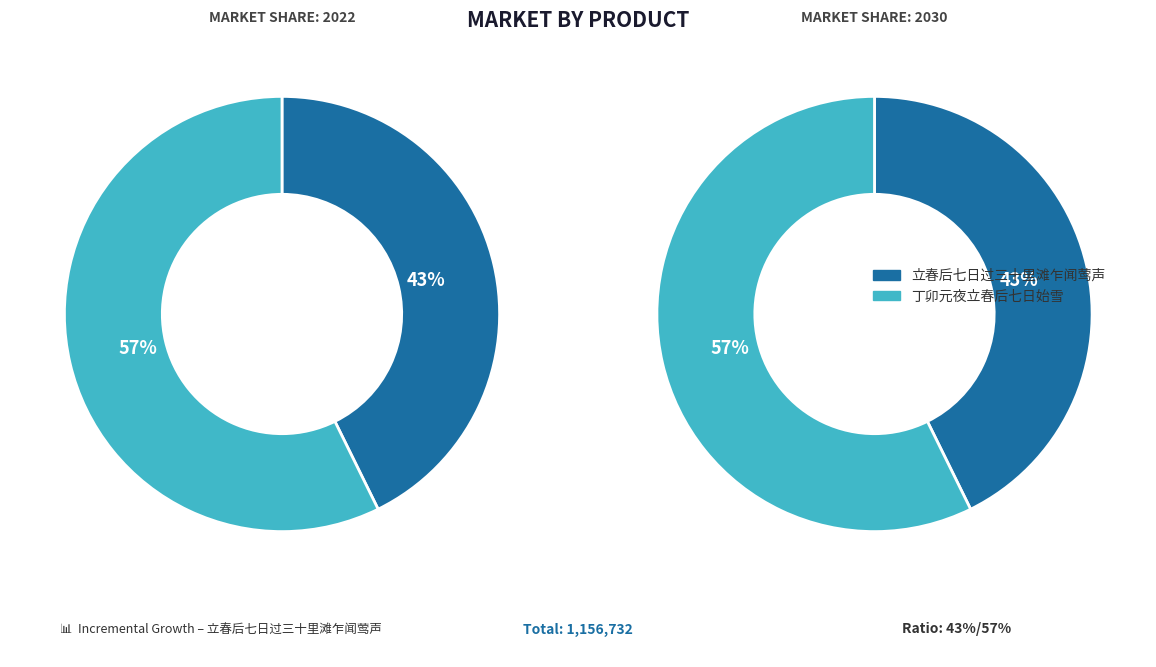

Is the sum of 丁卯元夜立春后七日始雪 and 立春后七日过三十里滩乍闻莺声 greater than half?

Yes